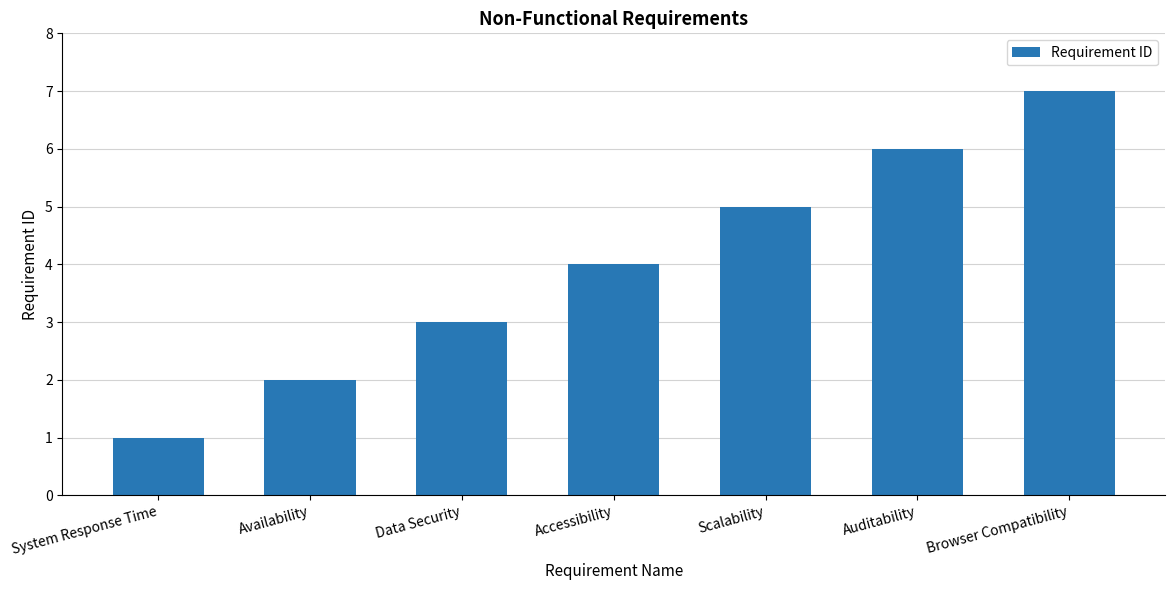

Reading left to right, transcribe all the data shown in this chart.

1	2	3	4	5	6	7